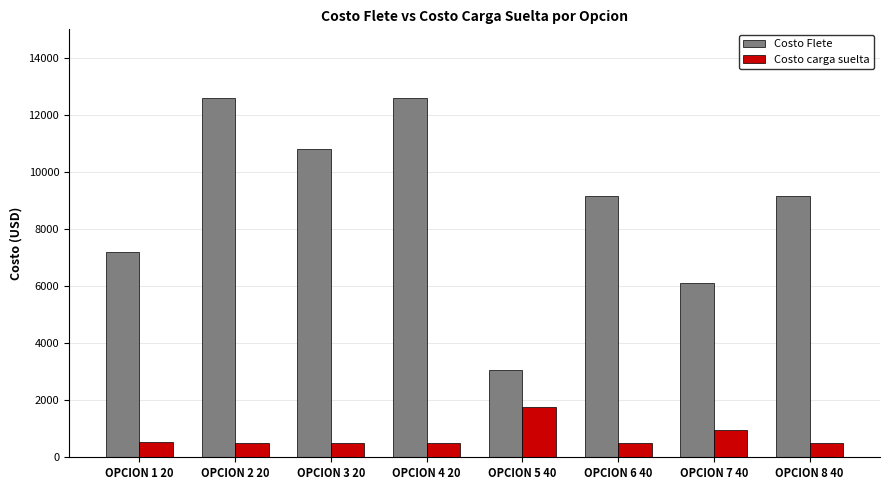

What is the highest value of the Costo carga suelta series?

1750